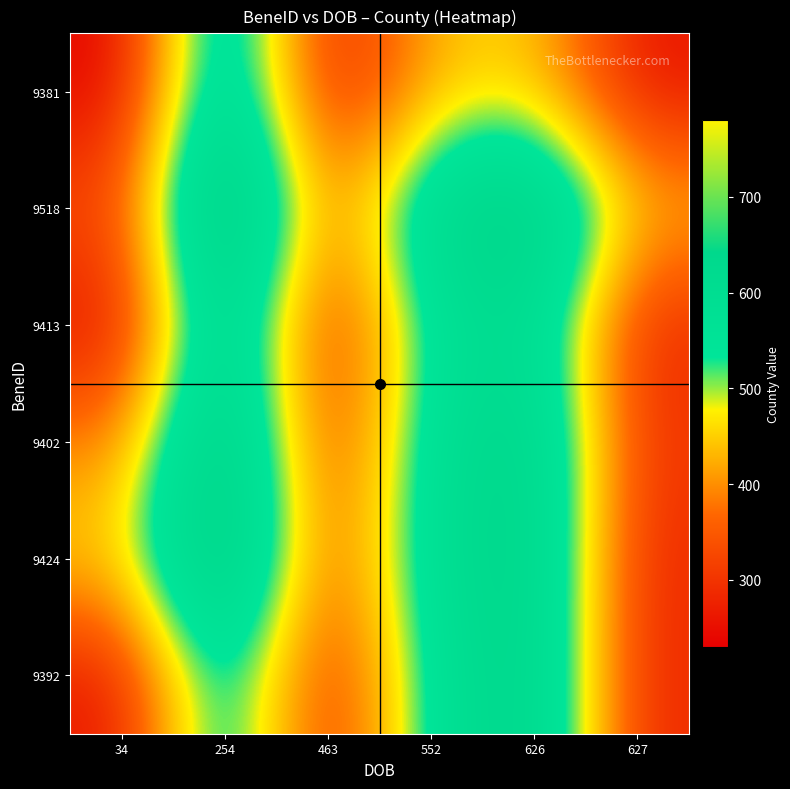

At 626, list the series in order from smallest to largest.

9381, 9413, 9402, 9392, 9424, 9518